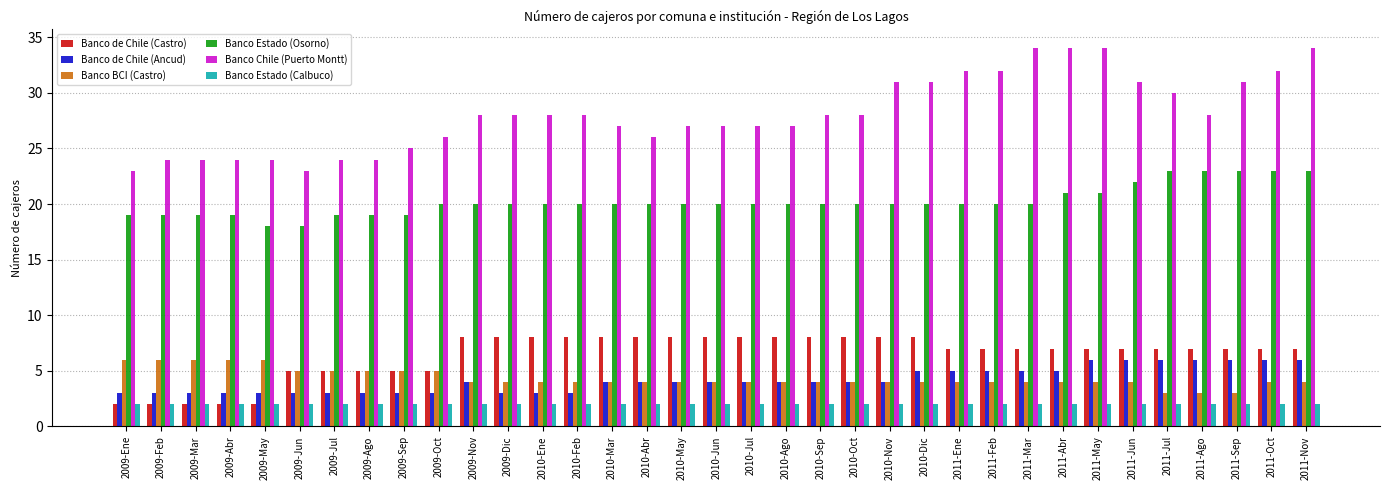

Reading left to right, list all the values displayed in this chart.

Banco de Chile (Castro): 2	2	2	2	2	5	5	5	5	5	8	8	8	8	8	8	8	8	8	8	8	8	8	8	7	7	7	7	7	7	7	7	7	7	7
Banco de Chile (Ancud): 3	3	3	3	3	3	3	3	3	3	4	3	3	3	4	4	4	4	4	4	4	4	4	5	5	5	5	5	6	6	6	6	6	6	6
Banco BCI (Castro): 6	6	6	6	6	5	5	5	5	5	4	4	4	4	4	4	4	4	4	4	4	4	4	4	4	4	4	4	4	4	3	3	3	4	4
Banco Estado (Osorno): 19	19	19	19	18	18	19	19	19	20	20	20	20	20	20	20	20	20	20	20	20	20	20	20	20	20	20	21	21	22	23	23	23	23	23
Banco Chile (Puerto Montt): 23	24	24	24	24	23	24	24	25	26	28	28	28	28	27	26	27	27	27	27	28	28	31	31	32	32	34	34	34	31	30	28	31	32	34
Banco Estado (Calbuco): 2	2	2	2	2	2	2	2	2	2	2	2	2	2	2	2	2	2	2	2	2	2	2	2	2	2	2	2	2	2	2	2	2	2	2